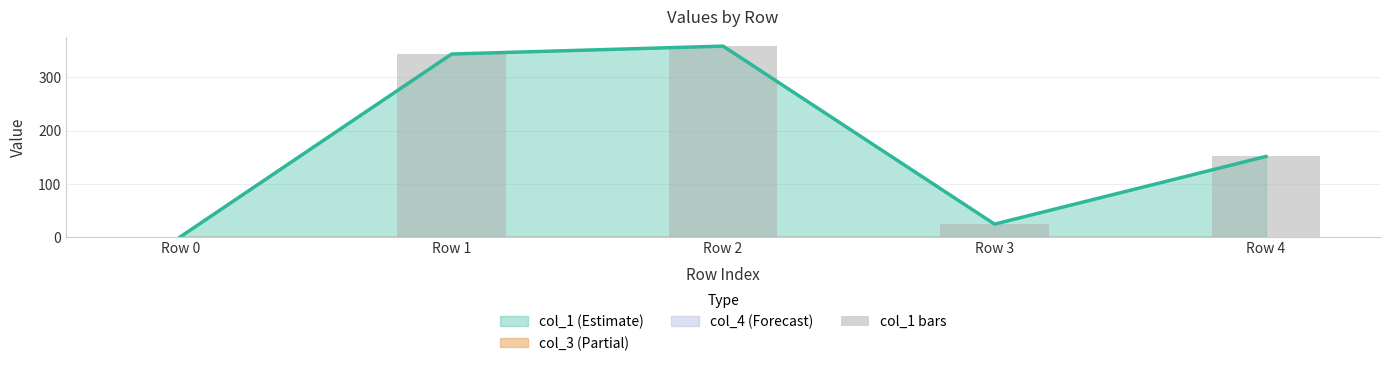

At which label is the value closest to 179?

Row 4